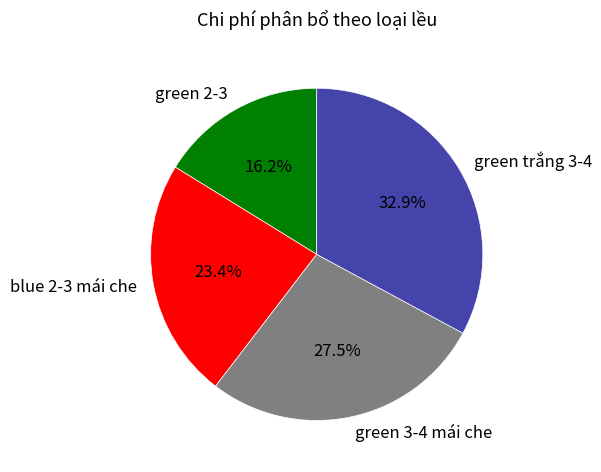

Which slice is the largest?

green trắng 3-4